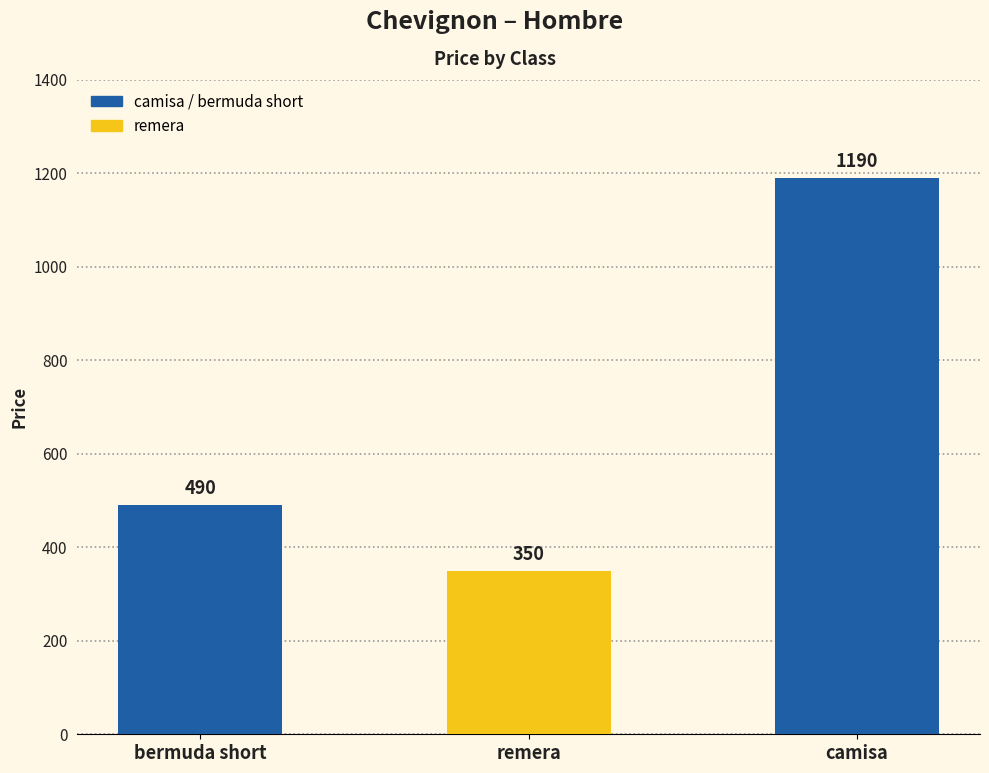

What is the sum of all values?

2030